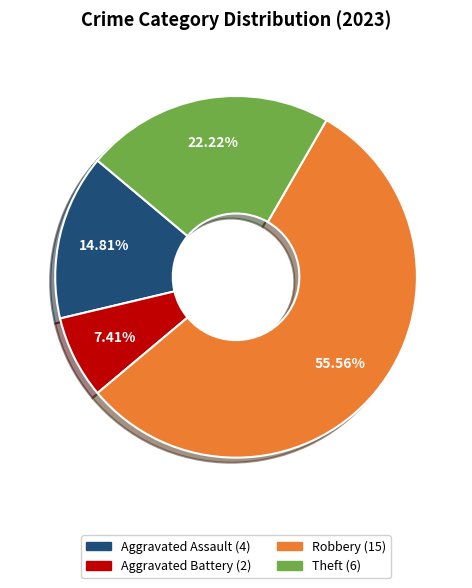

How many slices are in this pie chart?

4